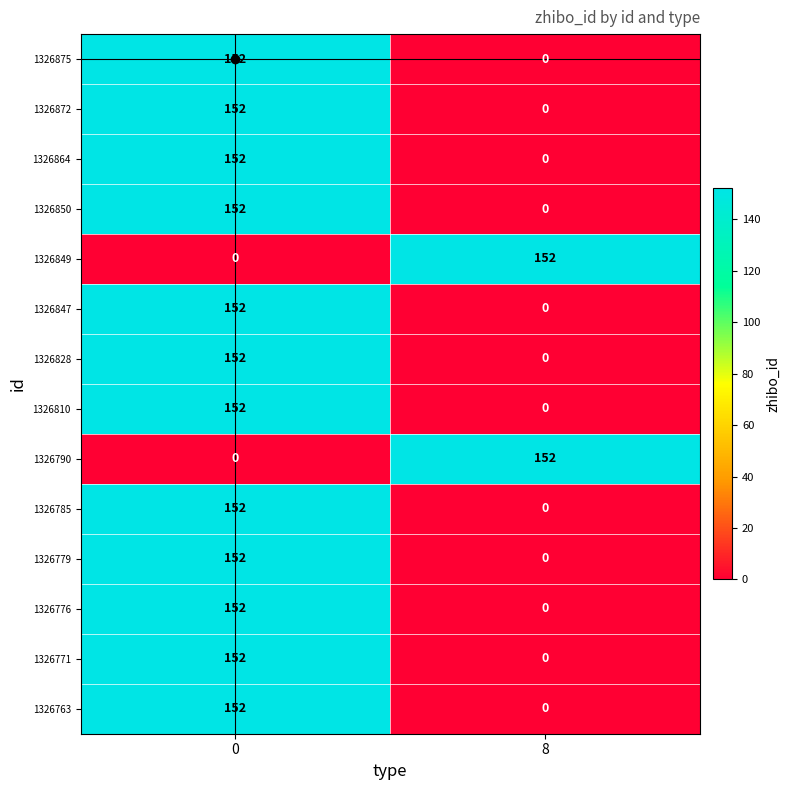

What is the difference between the 1326779 values at 0 and 8?

152